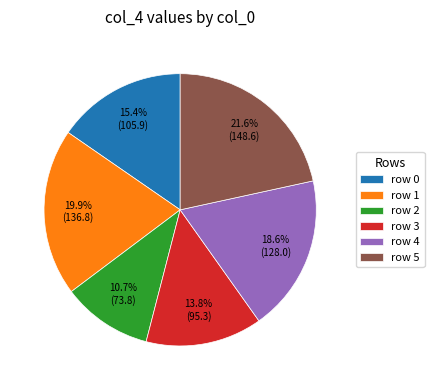

Is there any slice that represents more than half of the pie?

No